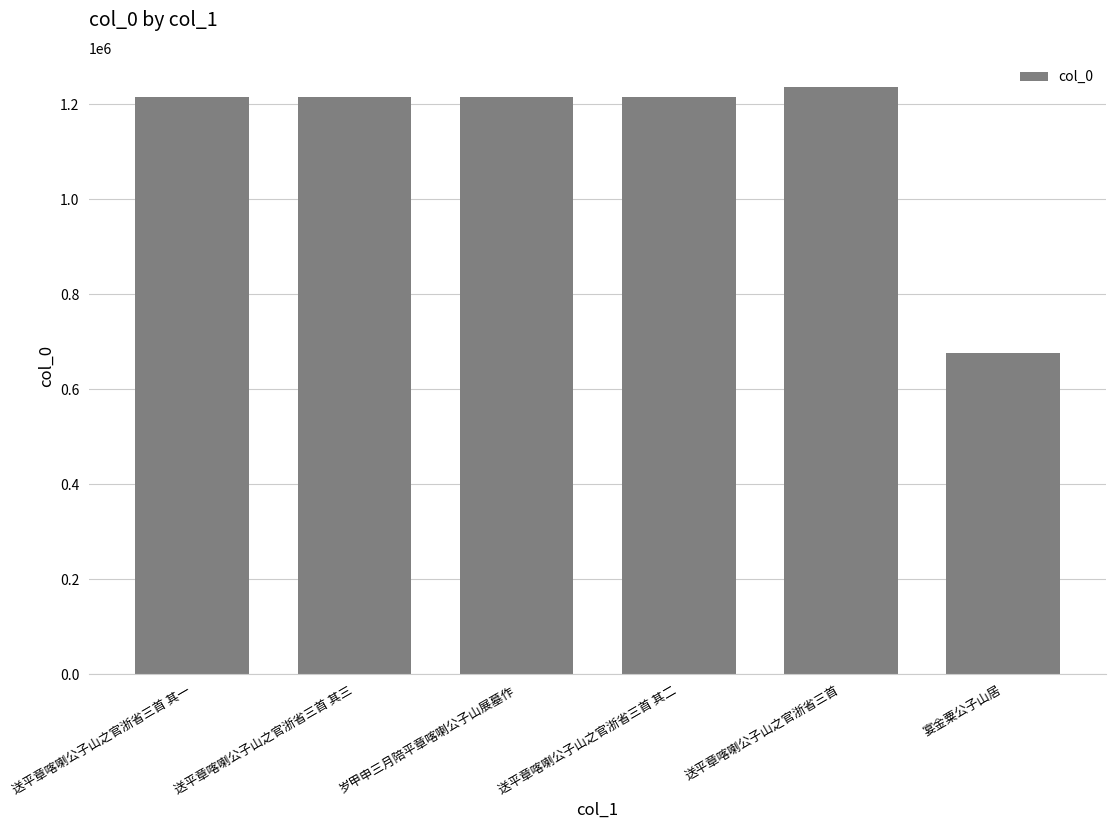

Which category has the lowest value across all series?

宴金粟公子山居